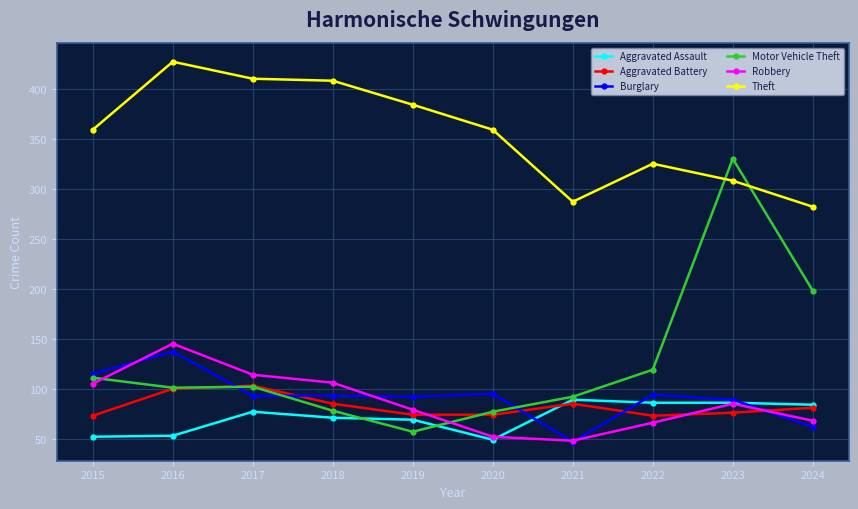

At which label does Robbery first exceed 85?

2015